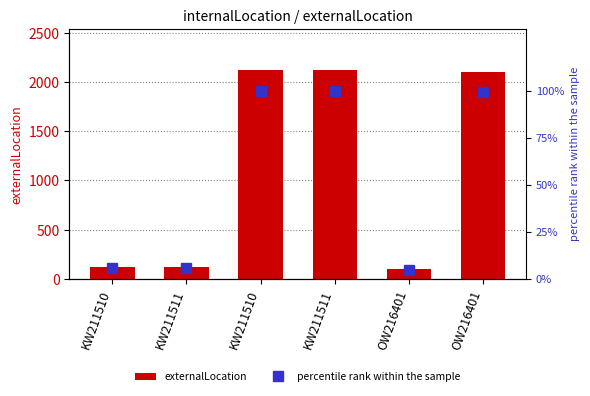

Which has a higher value, OW216401 or KW211510?

KW211510